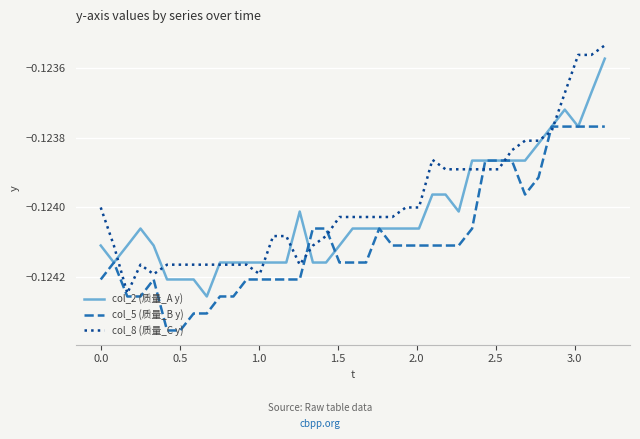

List the series in order of their overall mean, highest first.

col_8 (质量_C y), col_2 (质量_A y), col_5 (质量_B y)